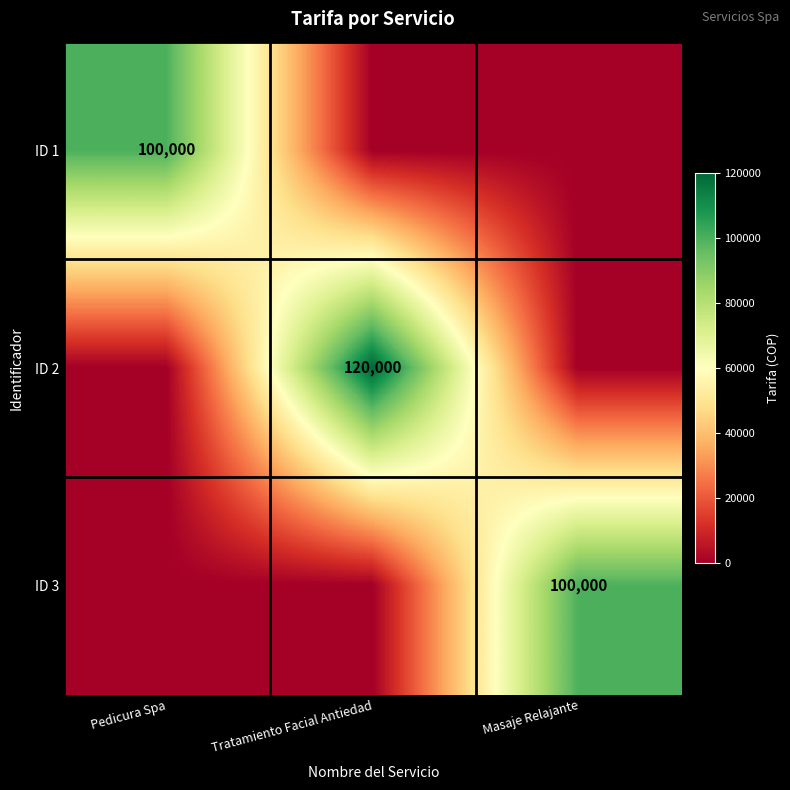

Is it true that ID 1 equals 159889 at Pedicura Spa?

False